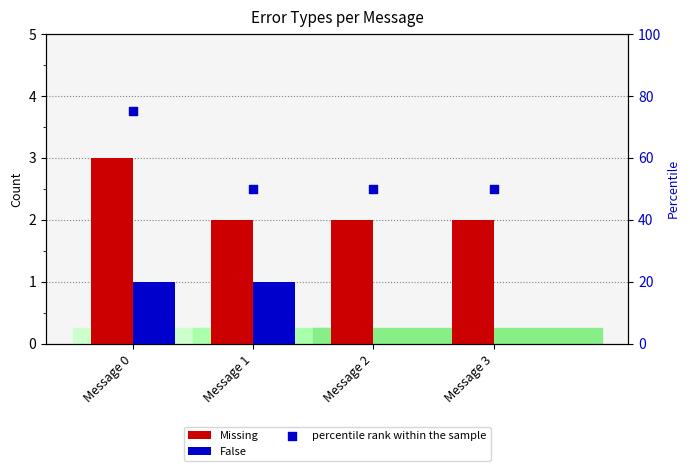

Which series has the largest total across all categories?

percentile rank within the sample